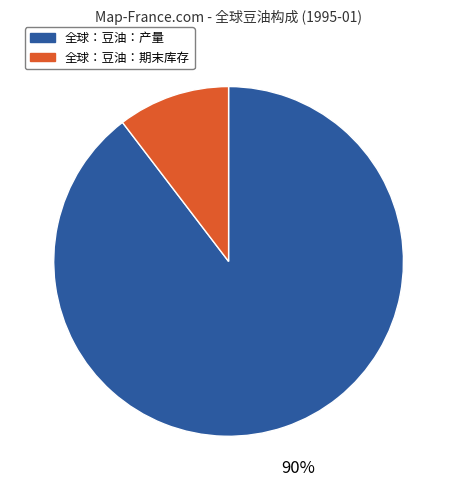

Does any single category account for the majority?

Yes